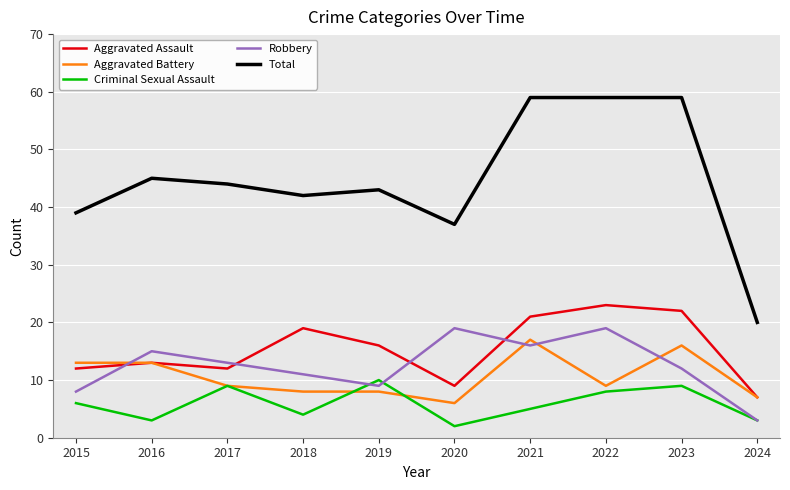

Is the value of Total at 2018 greater than the value of Aggravated Assault at 2024?

Yes